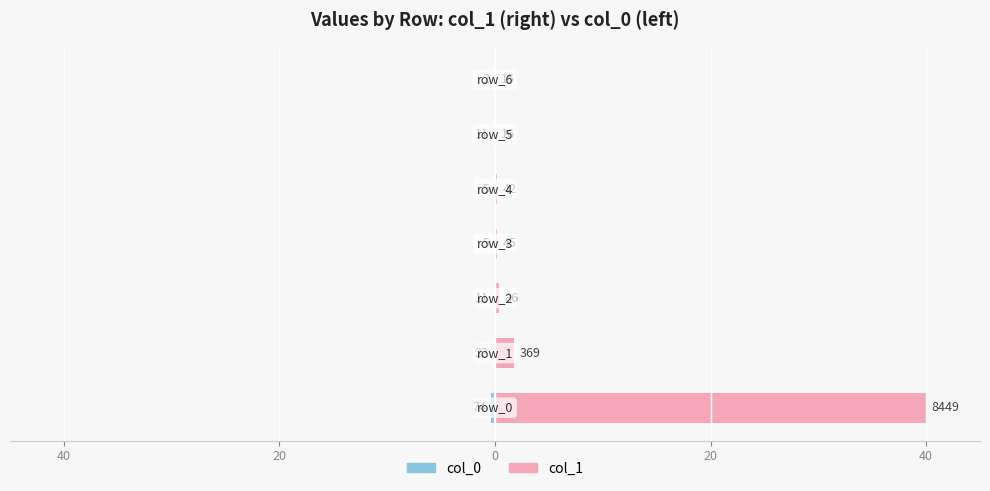

What is the difference between the highest and lowest values at 5?

0.1